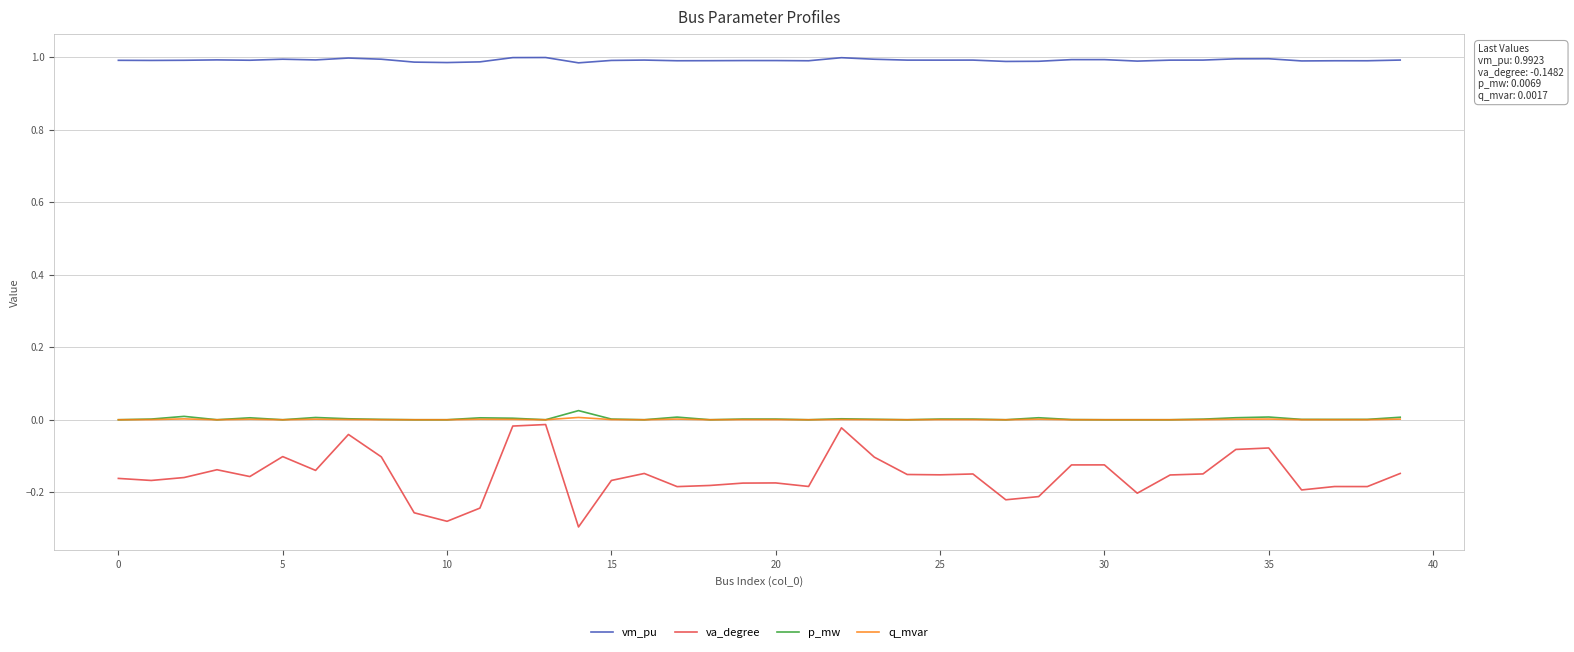

Which series has the largest total across all categories?

vm_pu